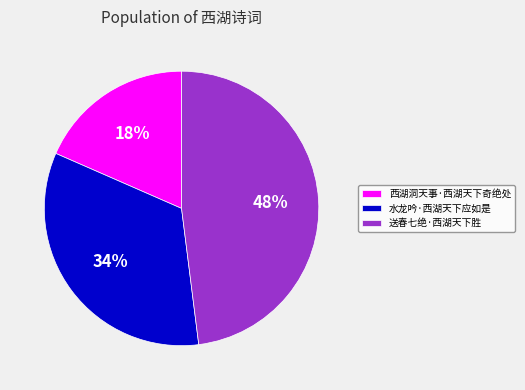

Which category has the biggest portion of the pie?

送春七绝·西湖天下胜